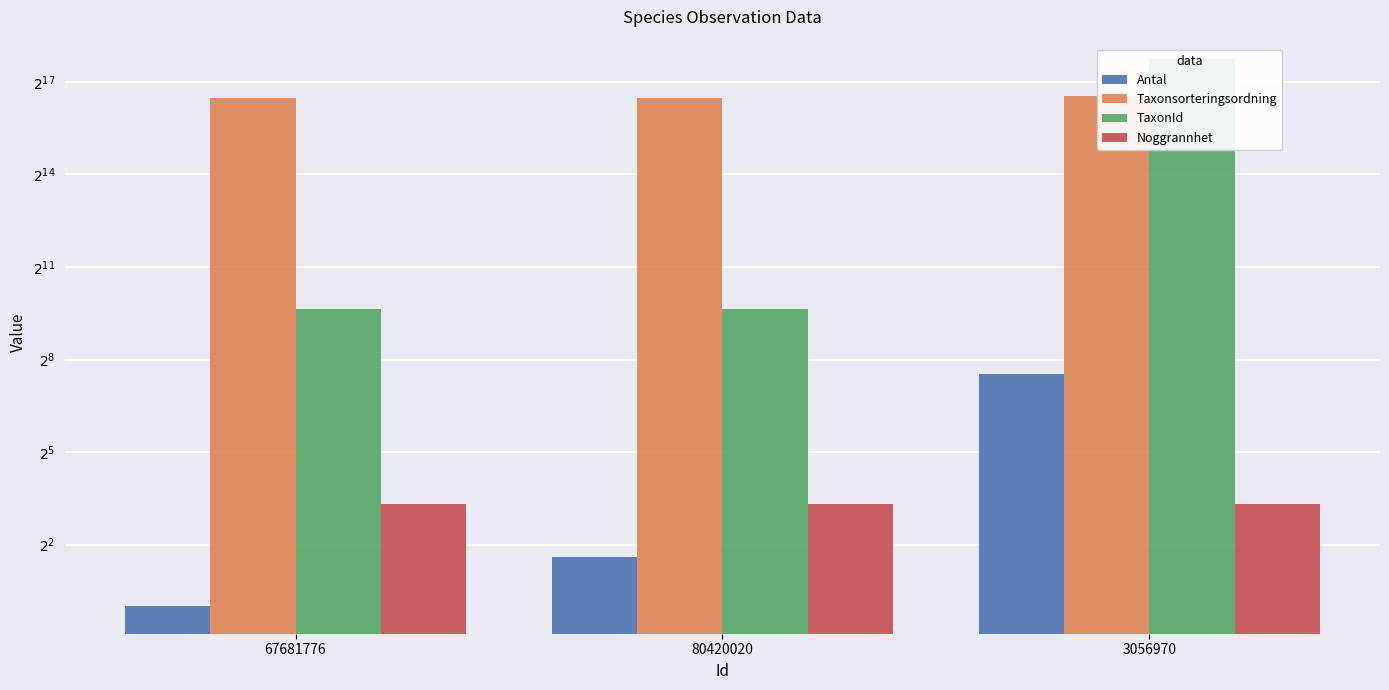

Reading left to right, list all the values displayed in this chart.

Antal: 67681776=1	80420020=3	3056970=185
Taxonsorteringsordning: 67681776=91615	80420020=91615	3056970=96334
TaxonId: 67681776=789	80420020=789	3056970=220787
Noggrannhet: 67681776=10	80420020=10	3056970=10